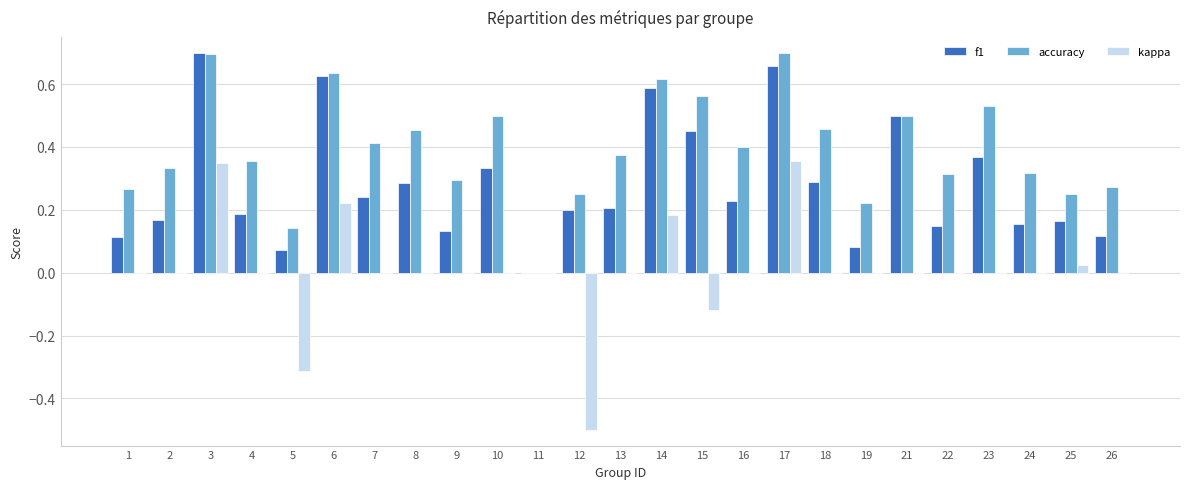

The f1 series shows 0.2 at 7. True or false?

True